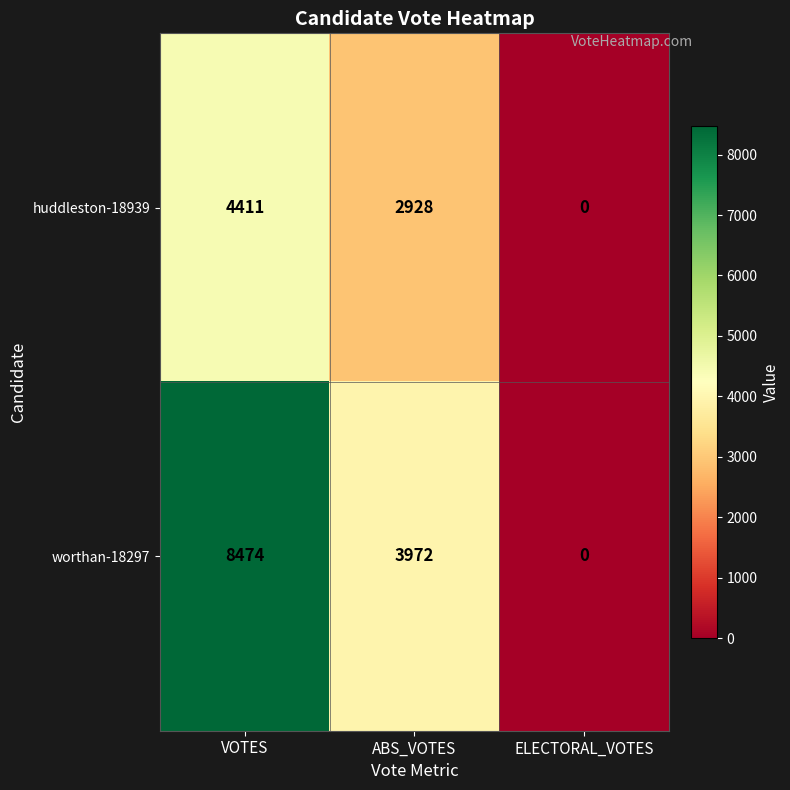

Which series has the largest total across all categories?

worthan-18297